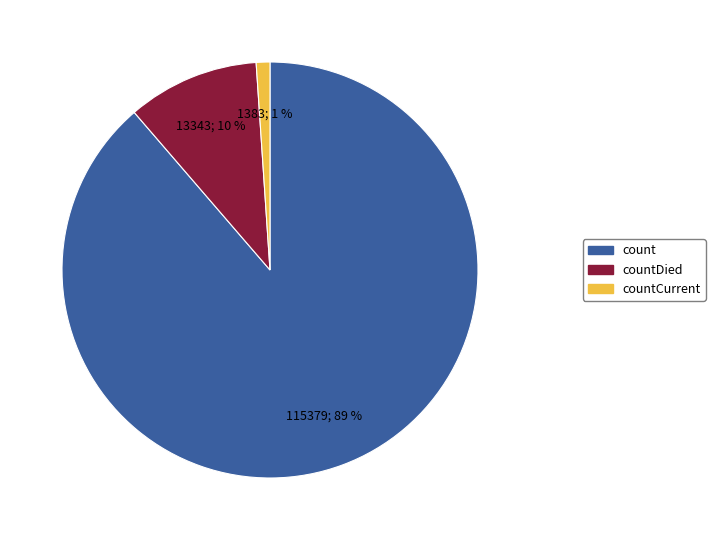

Is there any slice that represents more than half of the pie?

Yes